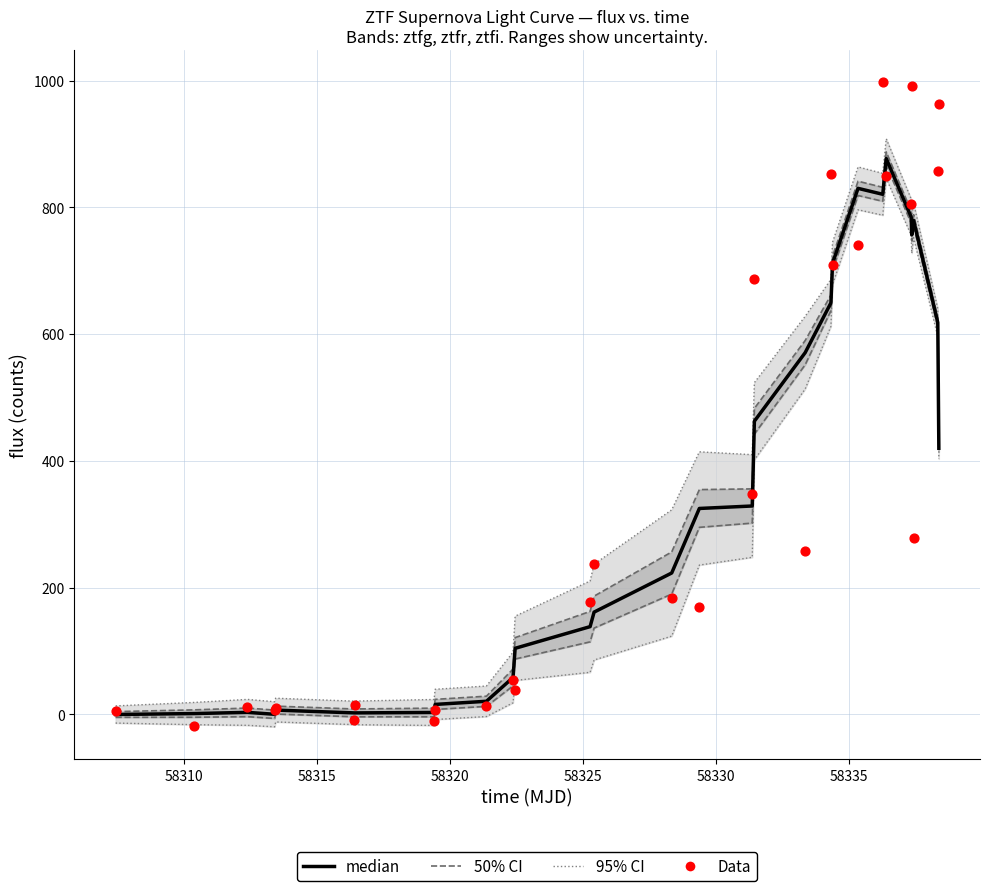

Which series reaches the maximum Y coordinate?

Data